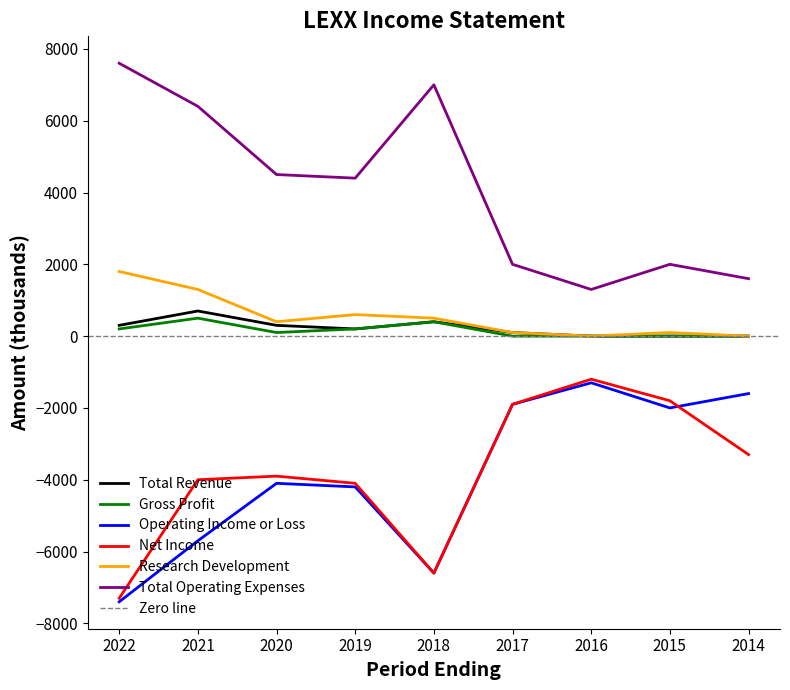

What is the minimum value for Total Operating Expenses?

1300